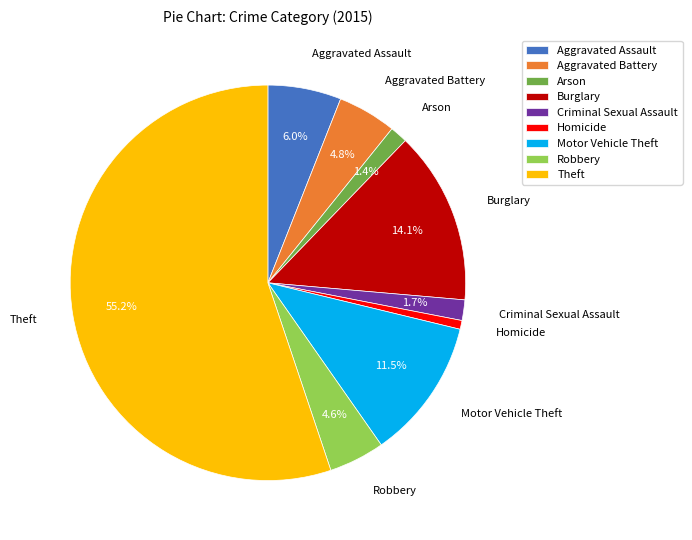

Is there a majority slice in this chart?

Yes